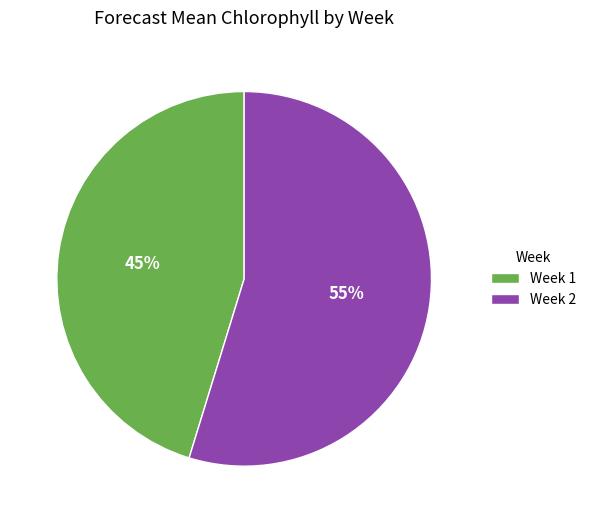

What is the majority slice?

Week 2